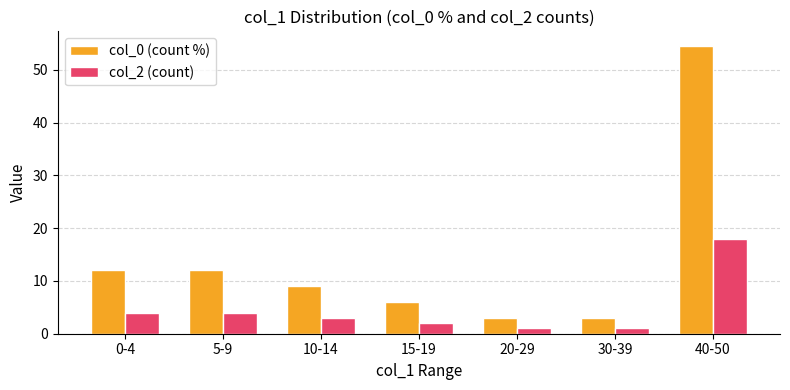

Which series has the largest total across all categories?

col_0 (count %)